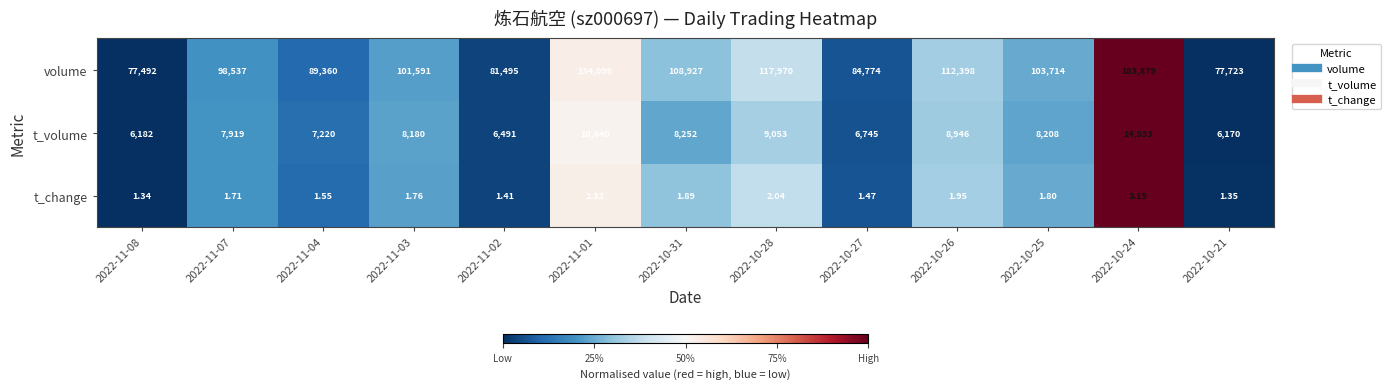

Between 2022-11-03 and 2022-11-02, which series saw the biggest shift?

volume